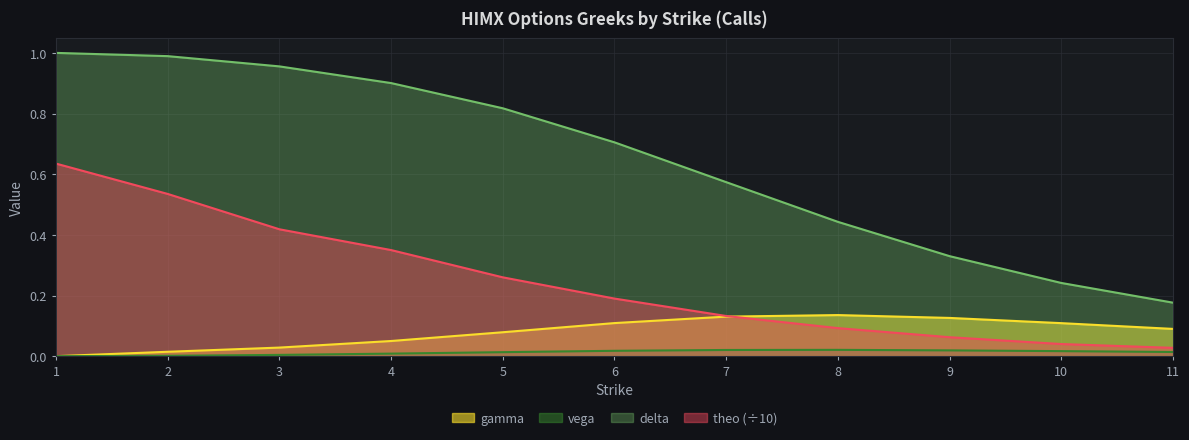

What is the highest value of the theo series?

0.6